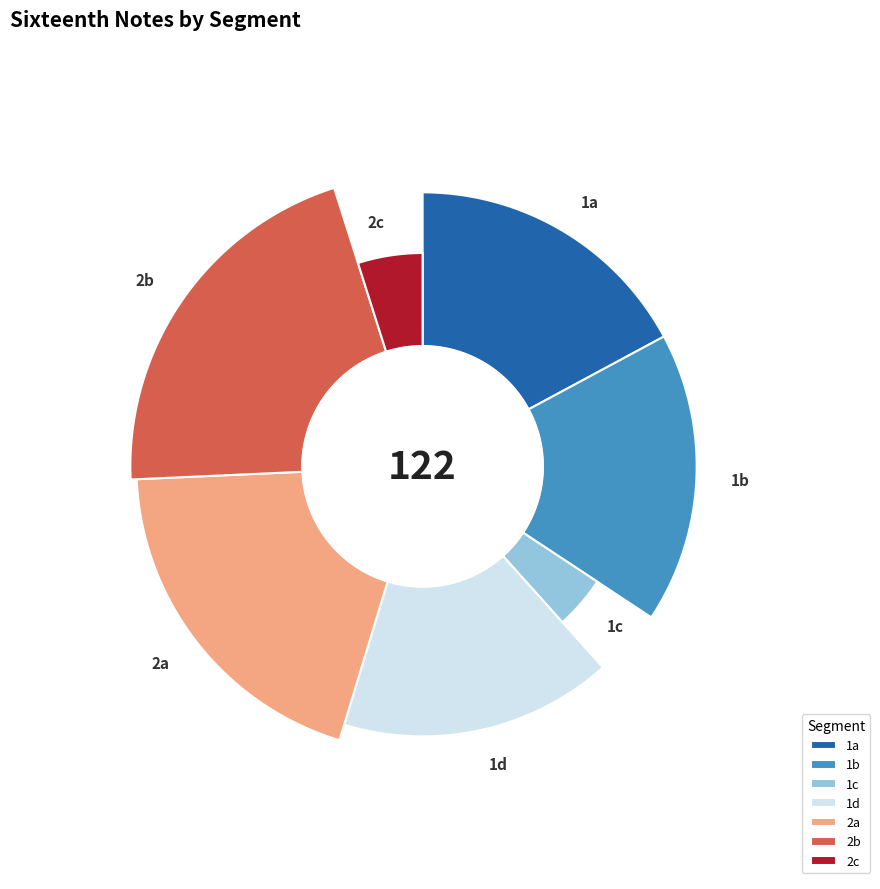

Is the sum of 2b and 2a greater than half?

No